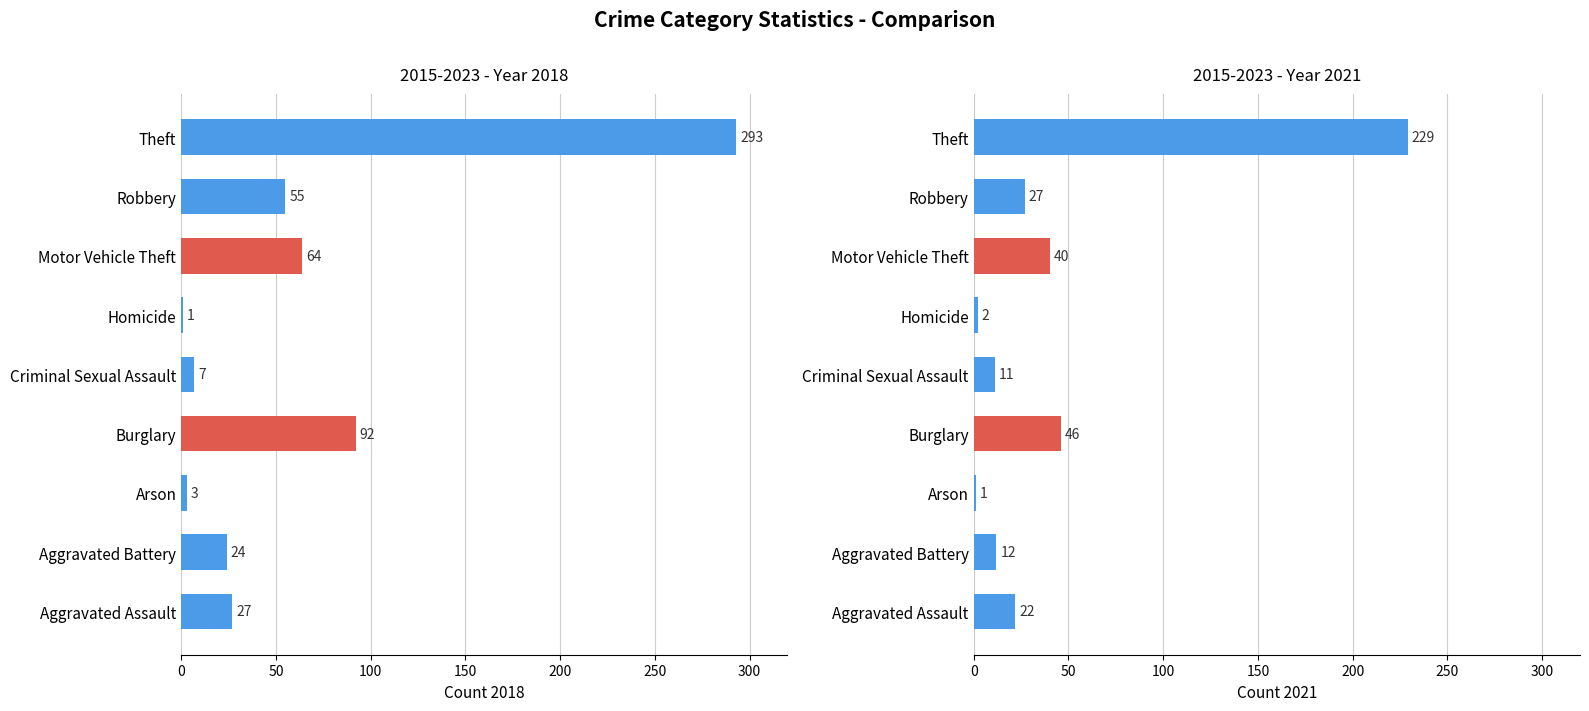

The value of 2021 at Burglary is 46. True or false?

True